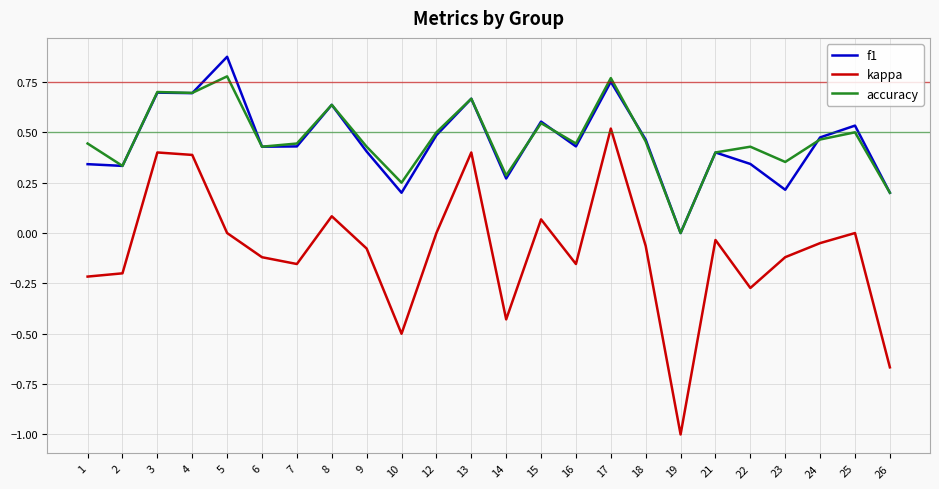

How many lines are shown in the chart?

3